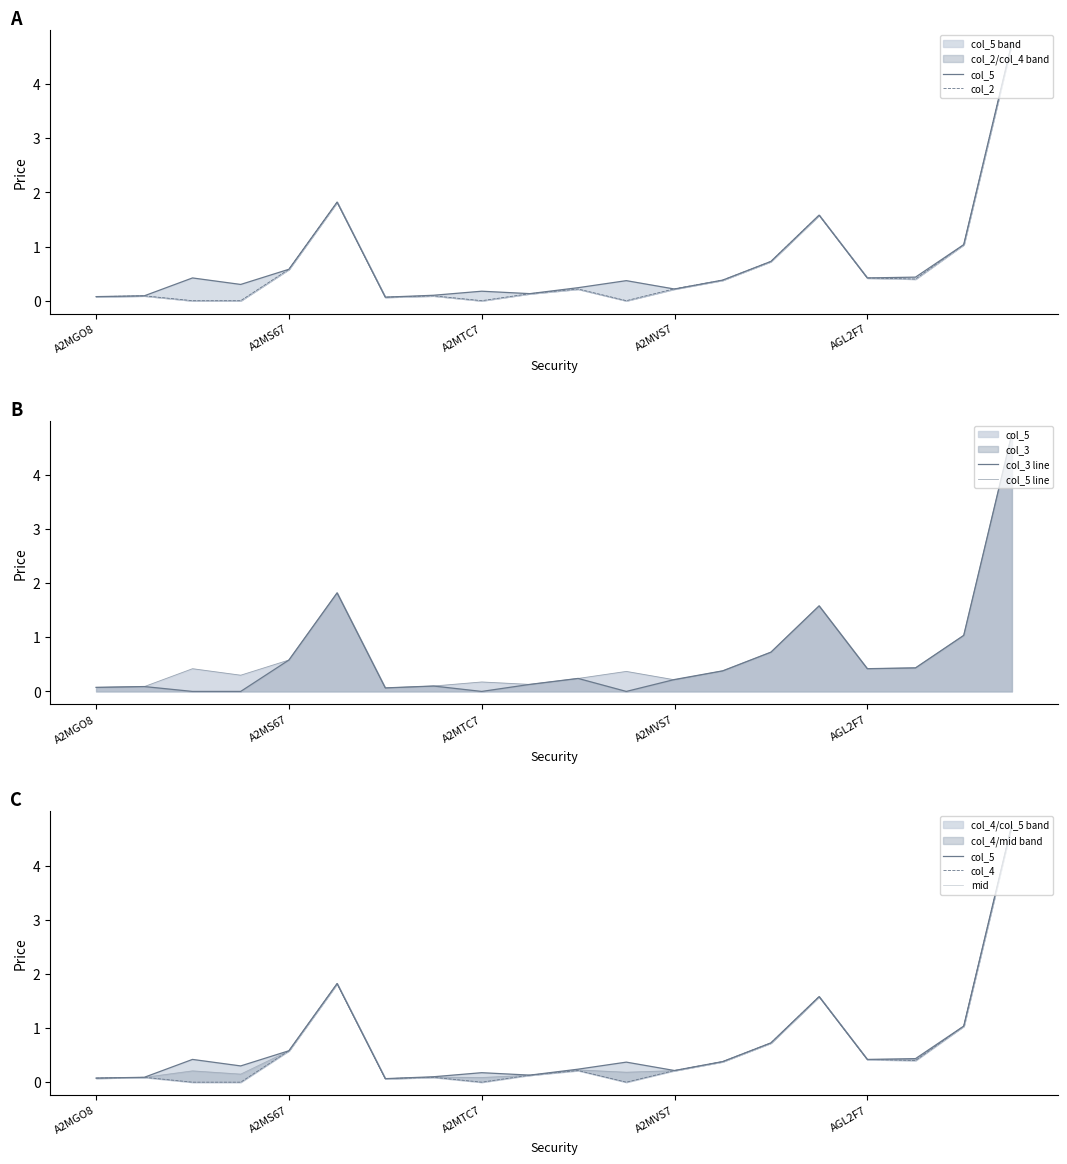

After their last crossing, which series has the higher values: col_5 or col_3 line?

col_3 line